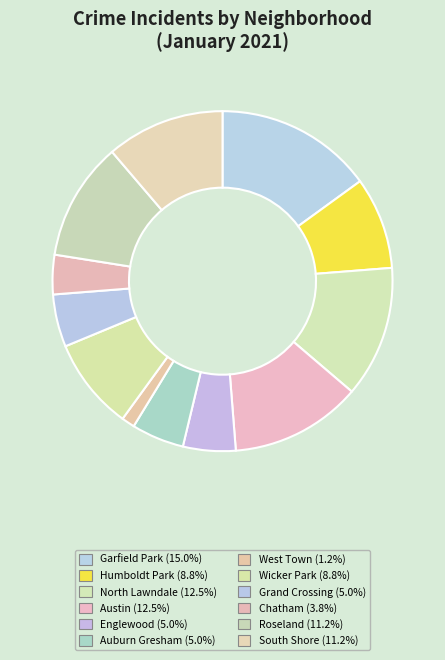

To the nearest percent, what is the difference between the largest and smallest slice percentages?

14%